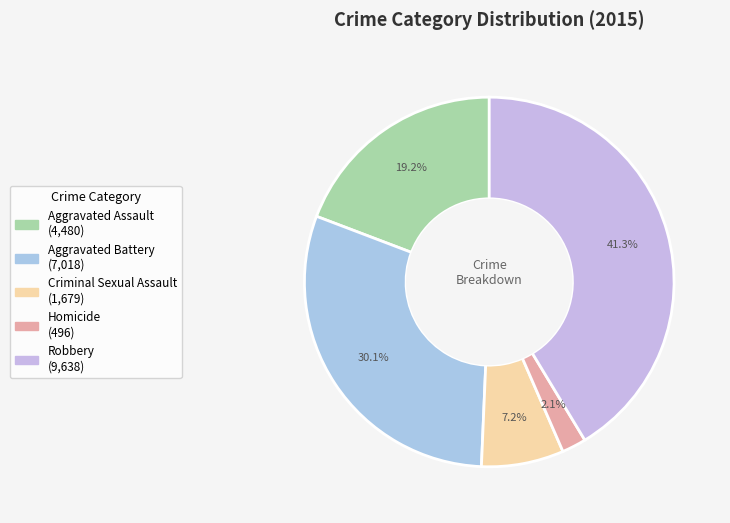

Count the number of slices in the pie.

5